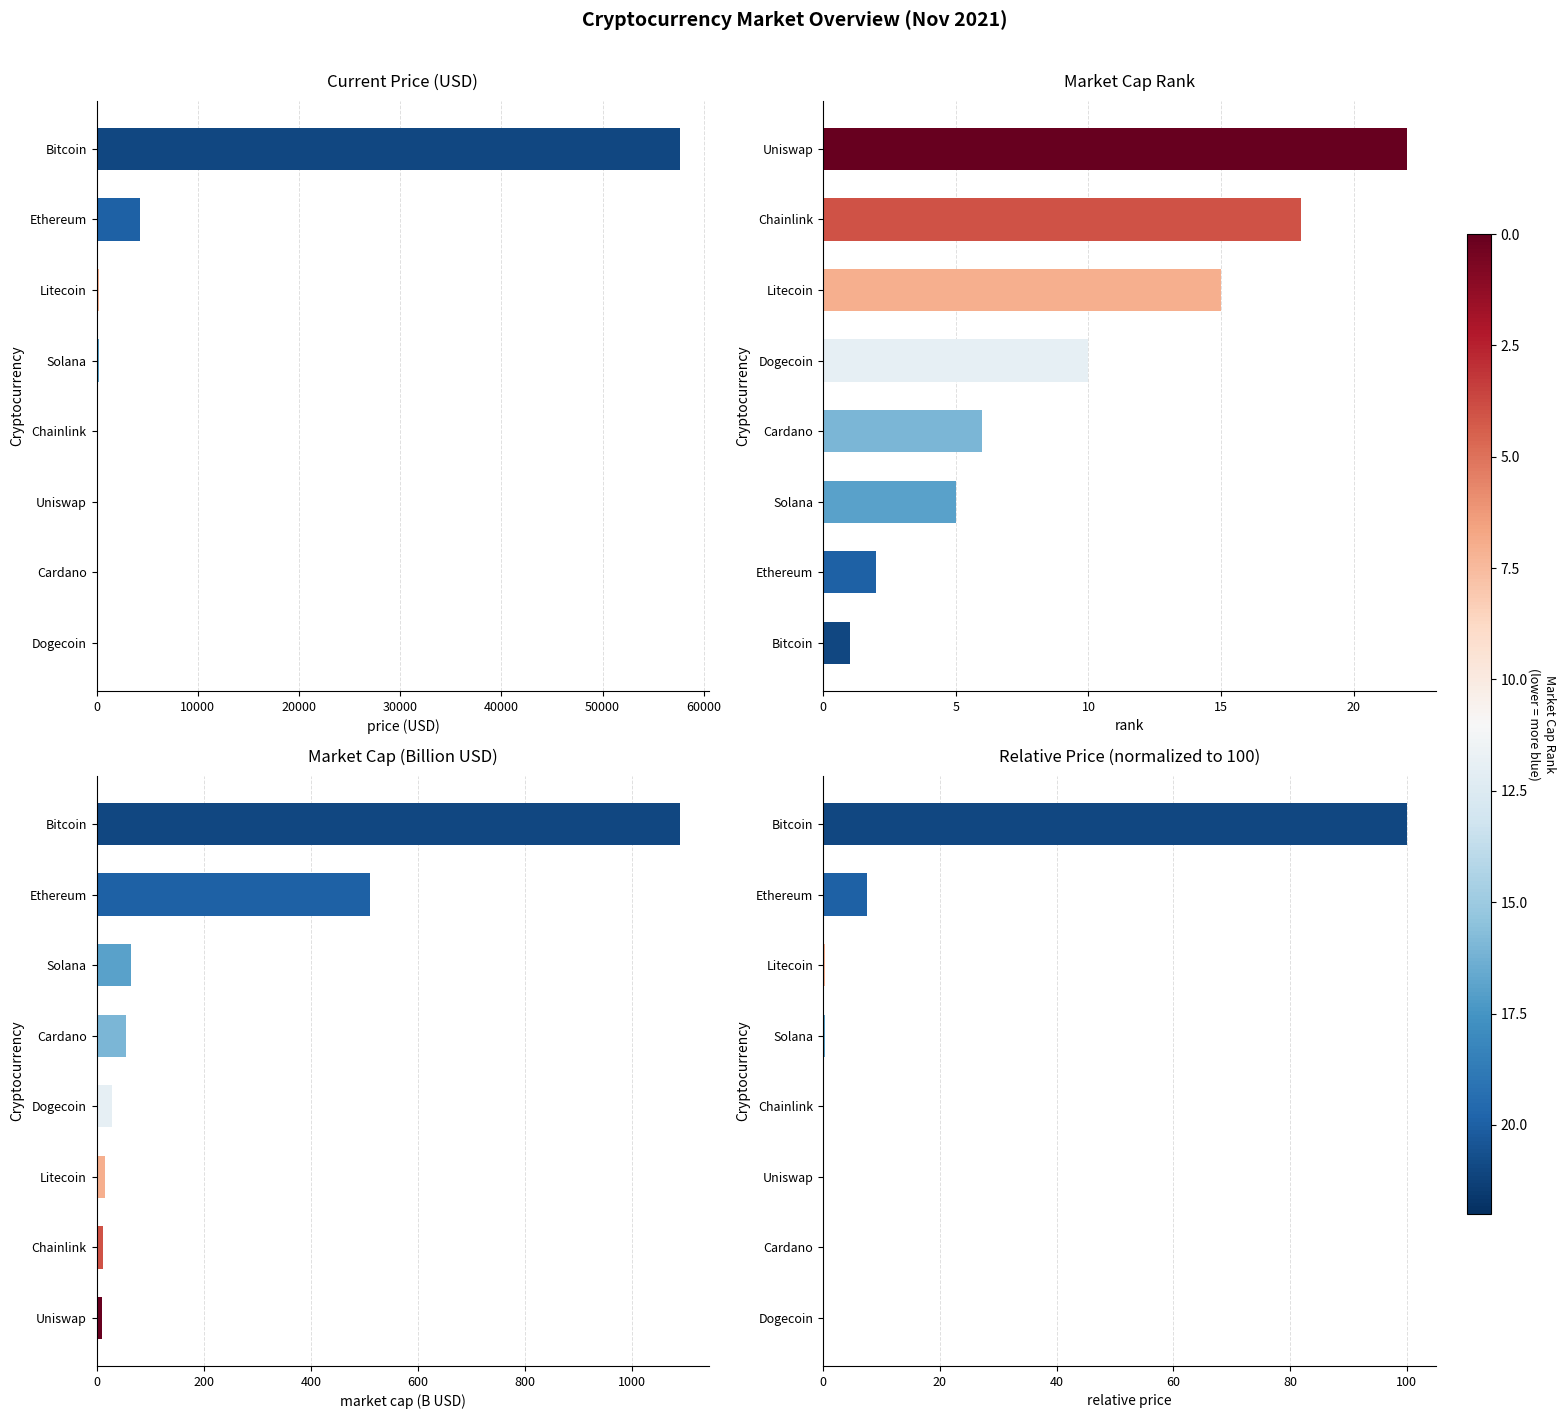

What is the maximum value for Market Cap (Billion USD)?

1089.7